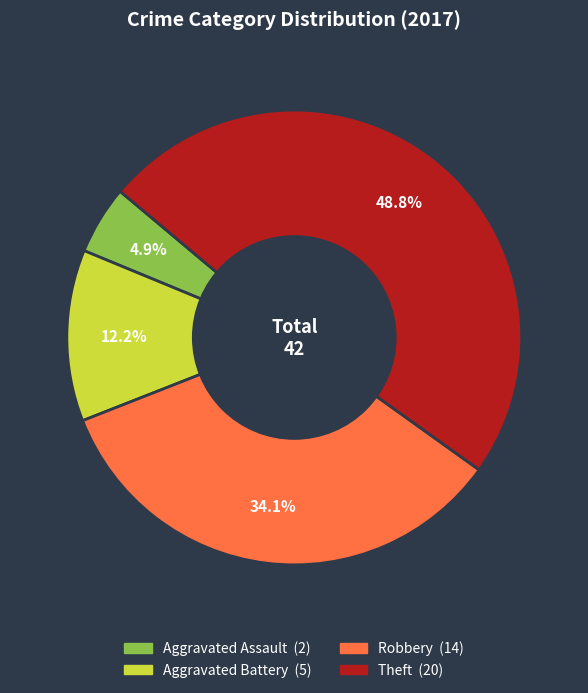

How many segments does this pie chart have?

4